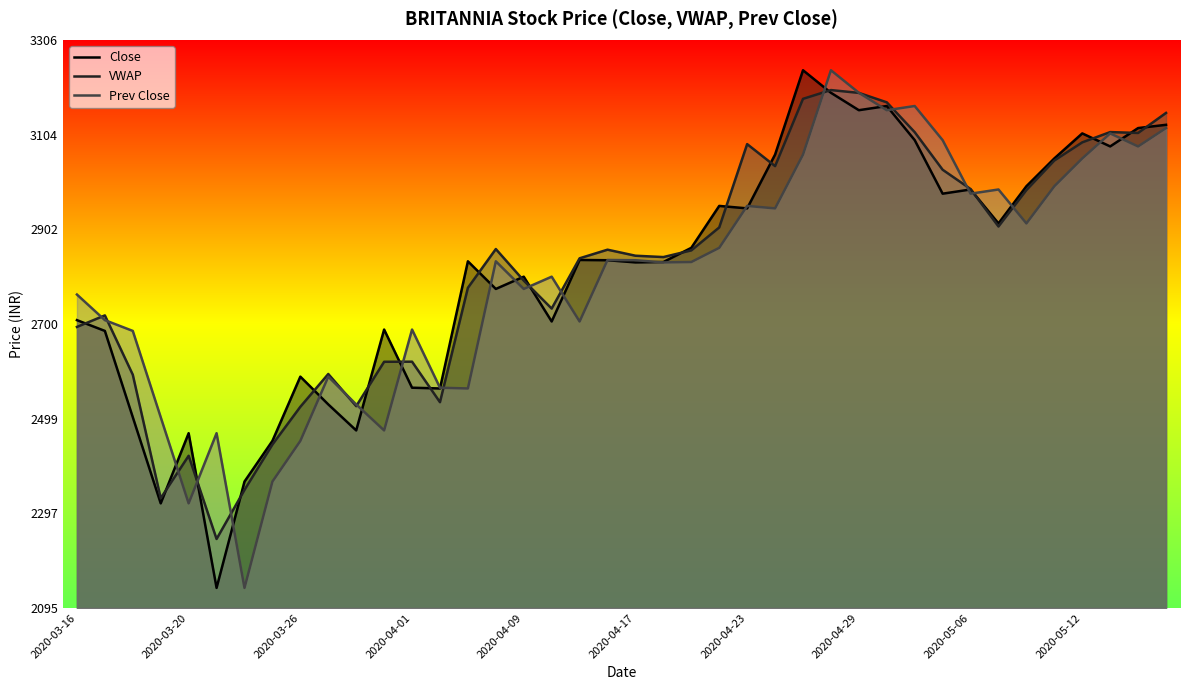

True or false: Close has a value of 2588.4 at 2020-03-26.

True